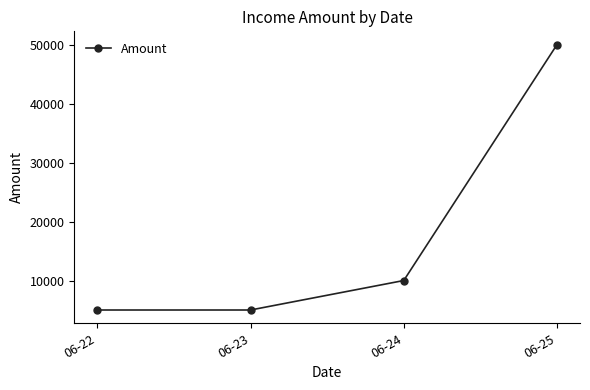

What is the change in value from 06-24 to 06-25?

+40000